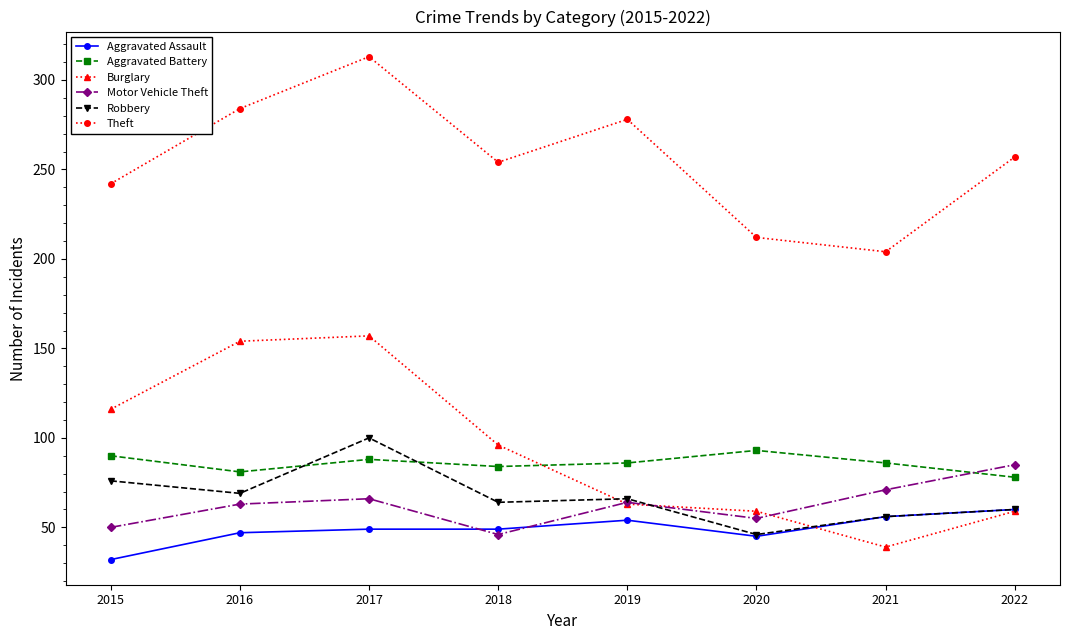

What is the value of the Aggravated Assault point at the 2nd from the left?

47